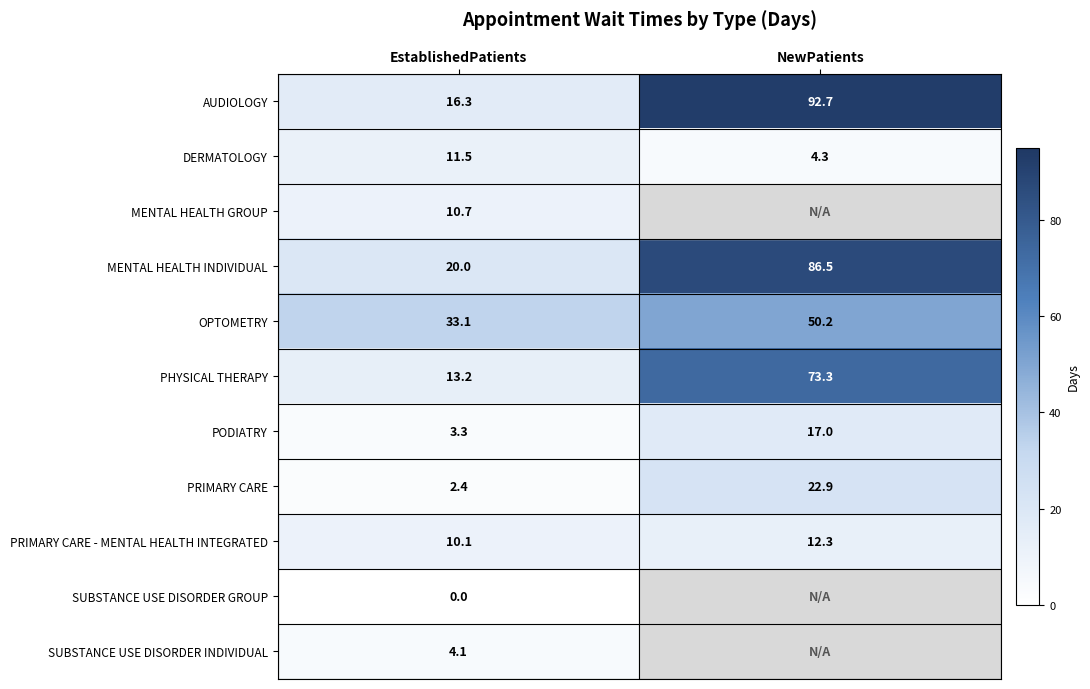

What is the spread (max minus min) of values at EstablishedPatients?

33.1